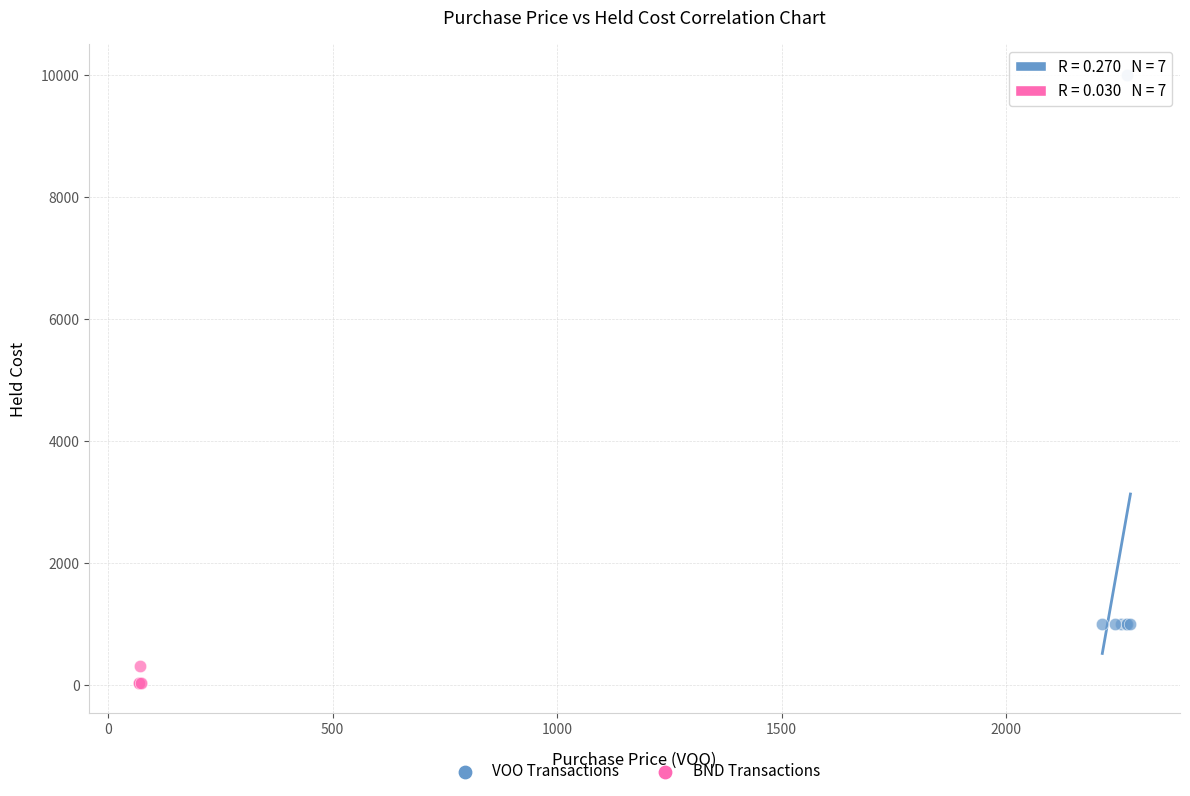

Which series has the widest spread of Y values?

VOO Transactions